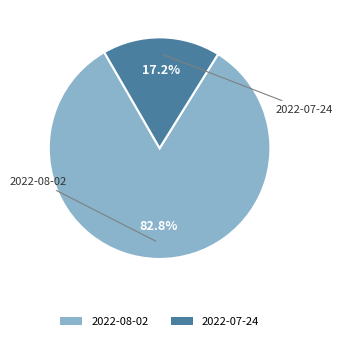

What percentage is the 2022-08-02 slice, to the nearest percent?

83%